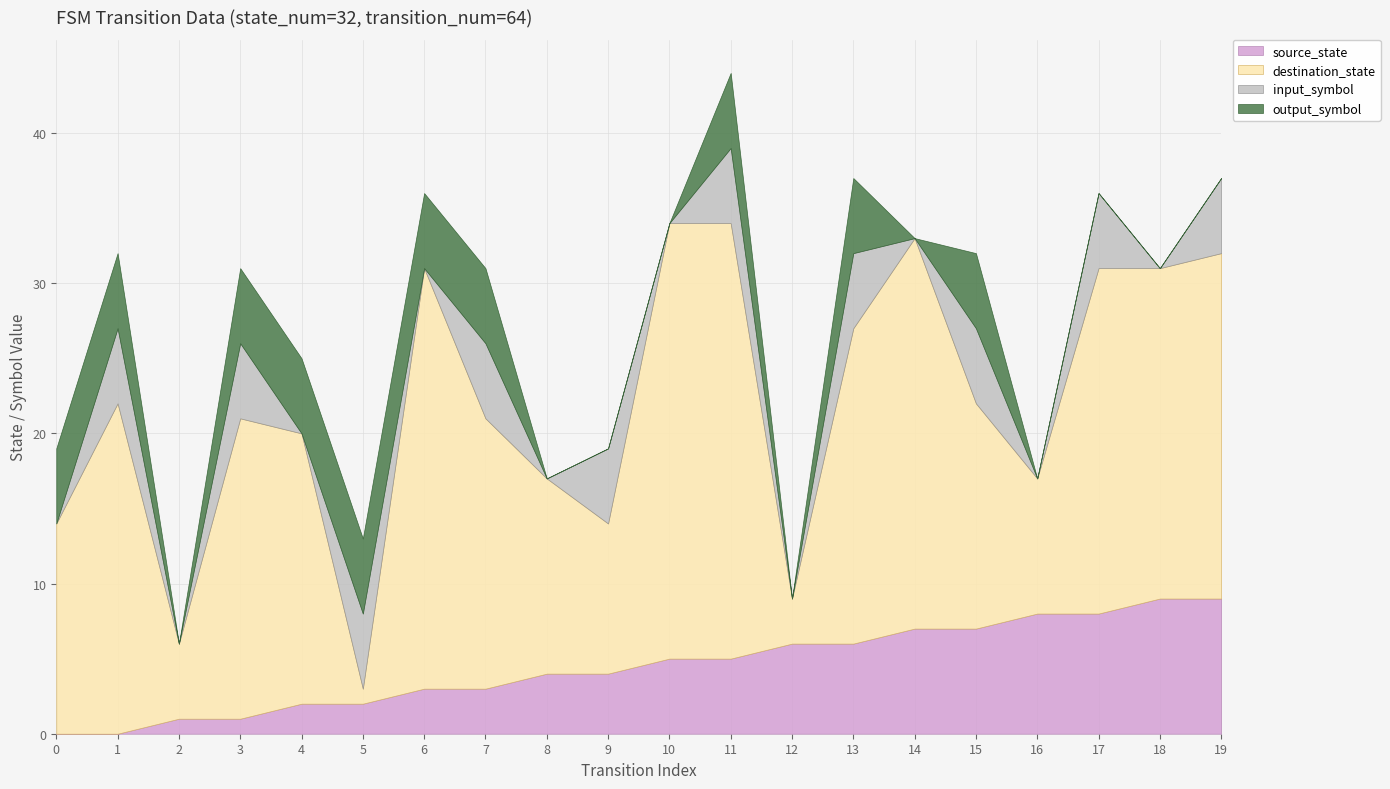

What are all the series names shown in the legend?

source_state, destination_state, input_symbol, output_symbol